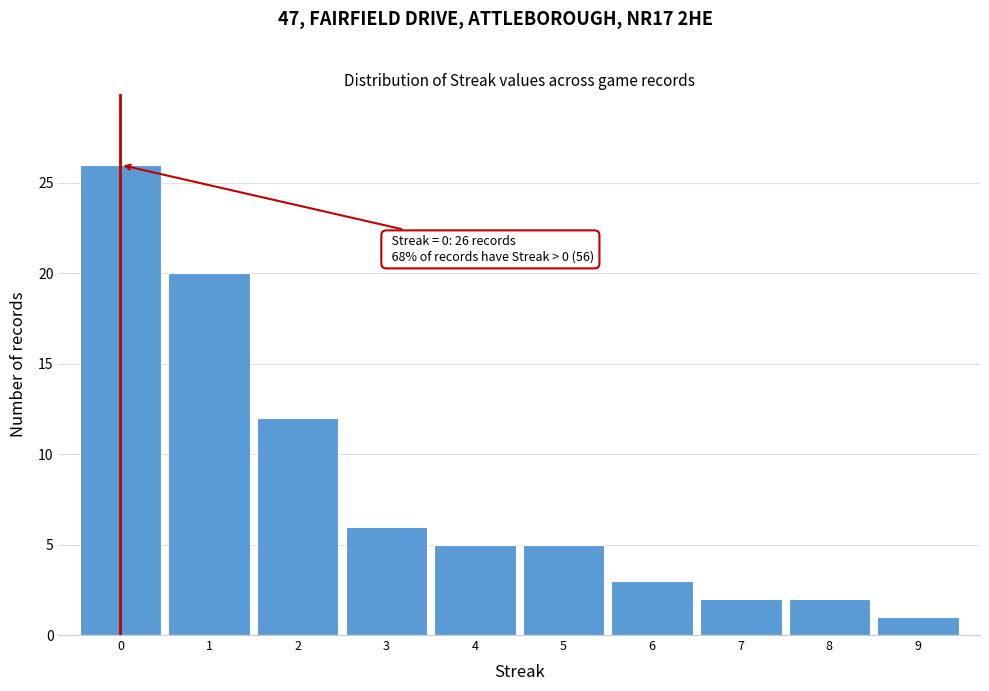

Which range on the x-axis has the tallest bar?

-0.5 to 0.5